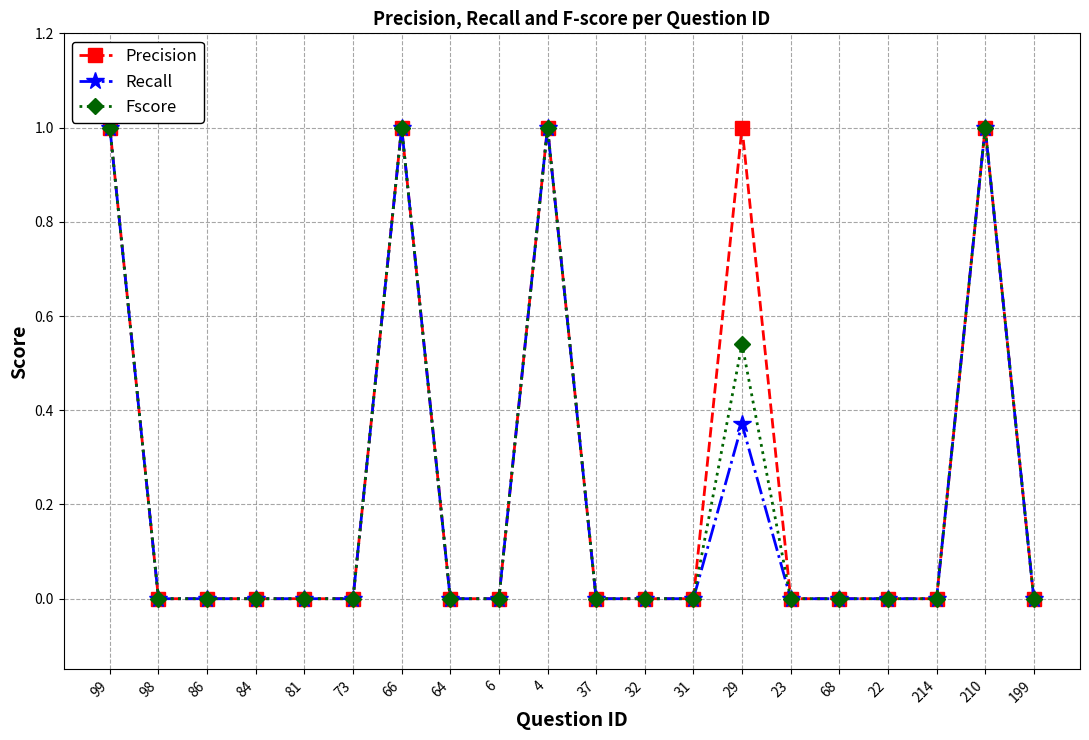

Count the number of data series in this chart.

3